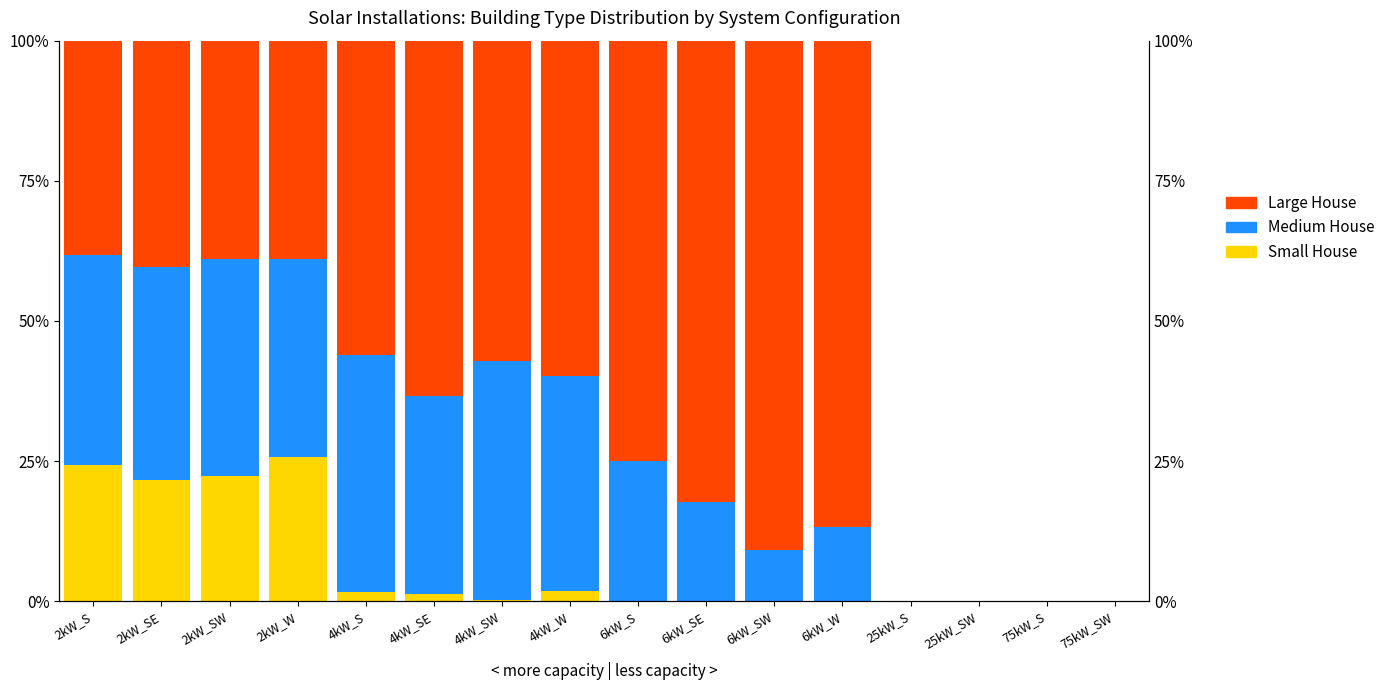

List the labels in order of Medium House value, largest first.

4kW_SW, 4kW_S, 2kW_SW, 4kW_W, 2kW_SE, 2kW_S, 4kW_SE, 2kW_W, 6kW_S, 6kW_SE, 6kW_W, 6kW_SW, 25kW_S, 25kW_SW, 75kW_S, 75kW_SW